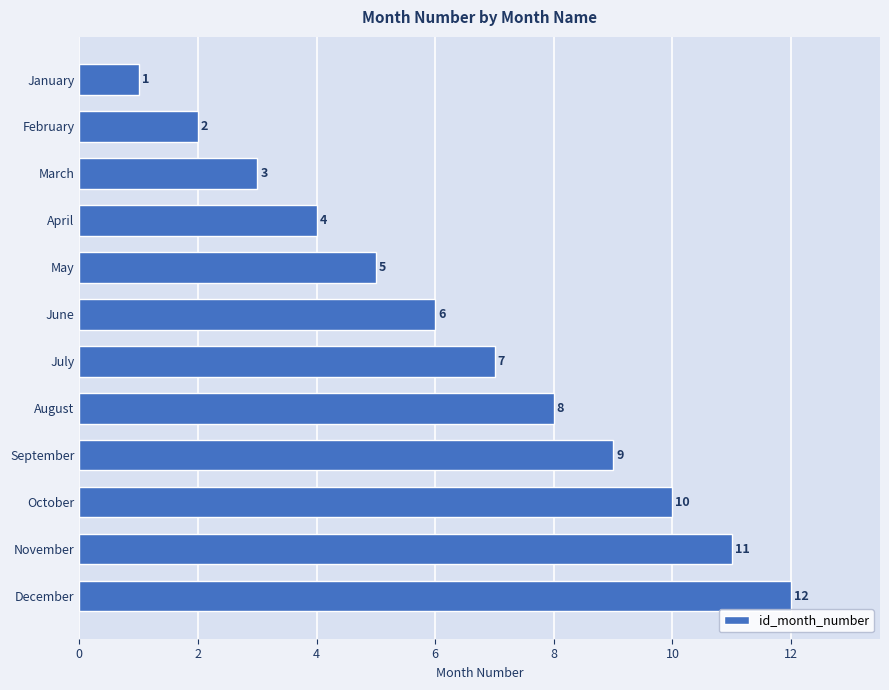

True or false: the data shows 6 at June.

True